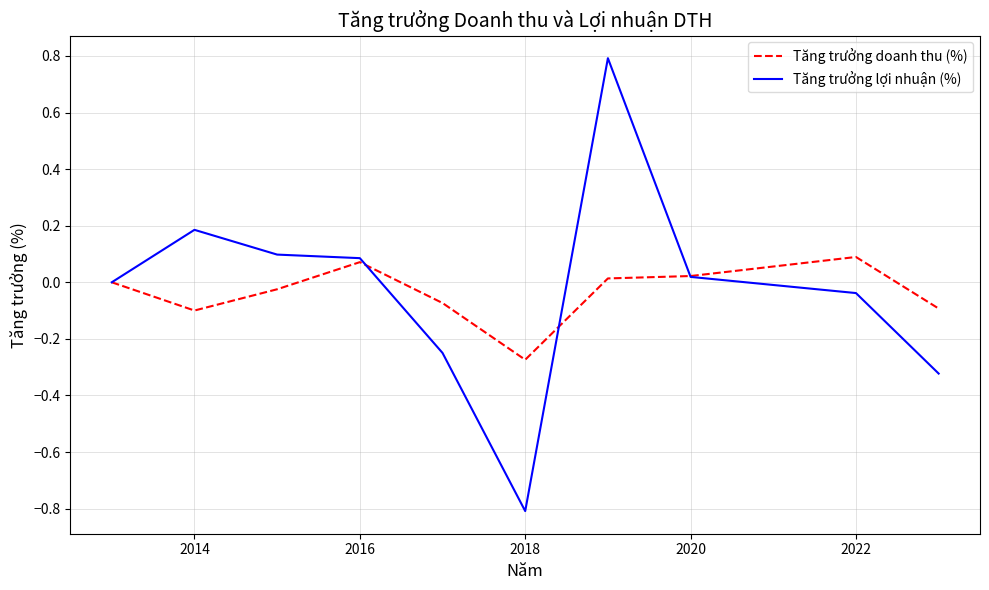

Which series has the widest spread of values?

Tăng trưởng lợi nhuận (%)